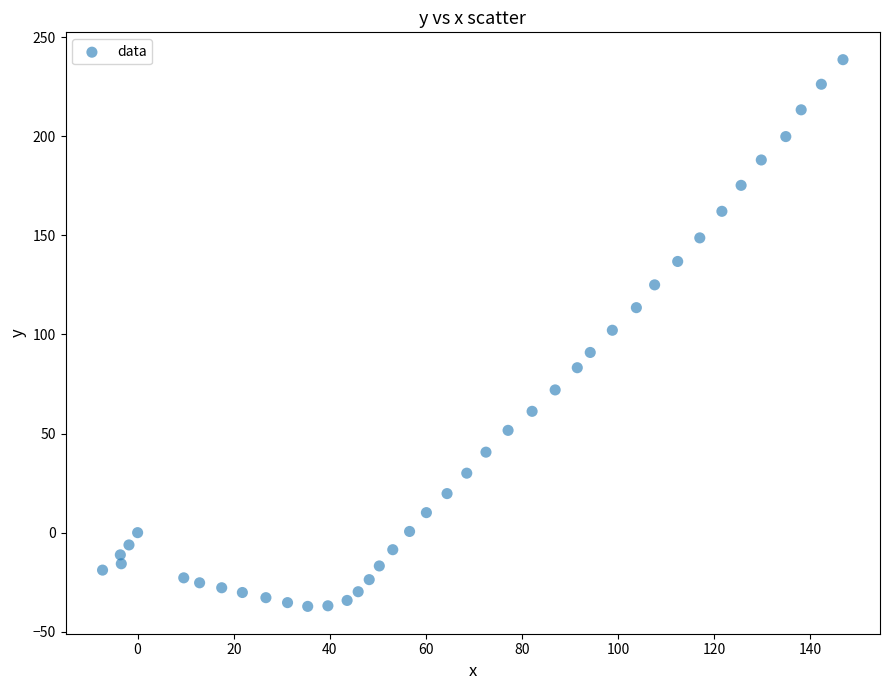

What is the range of Y values (max minus min)?

275.8